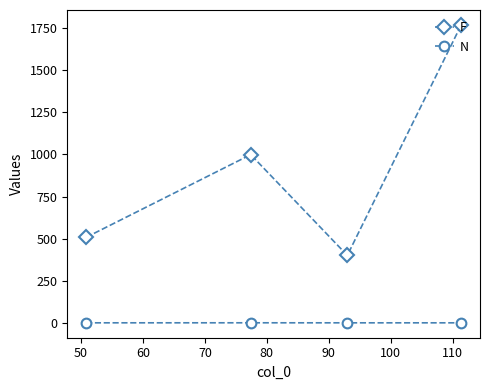

How many lines are shown in the chart?

2